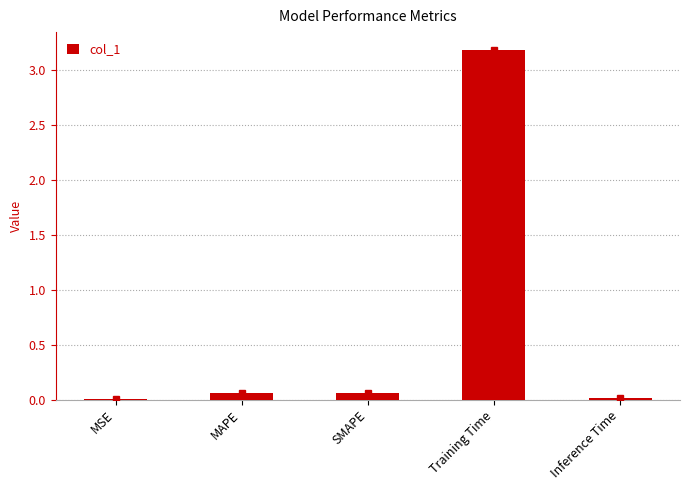

The value at Inference Time is 0.0. True or false?

True